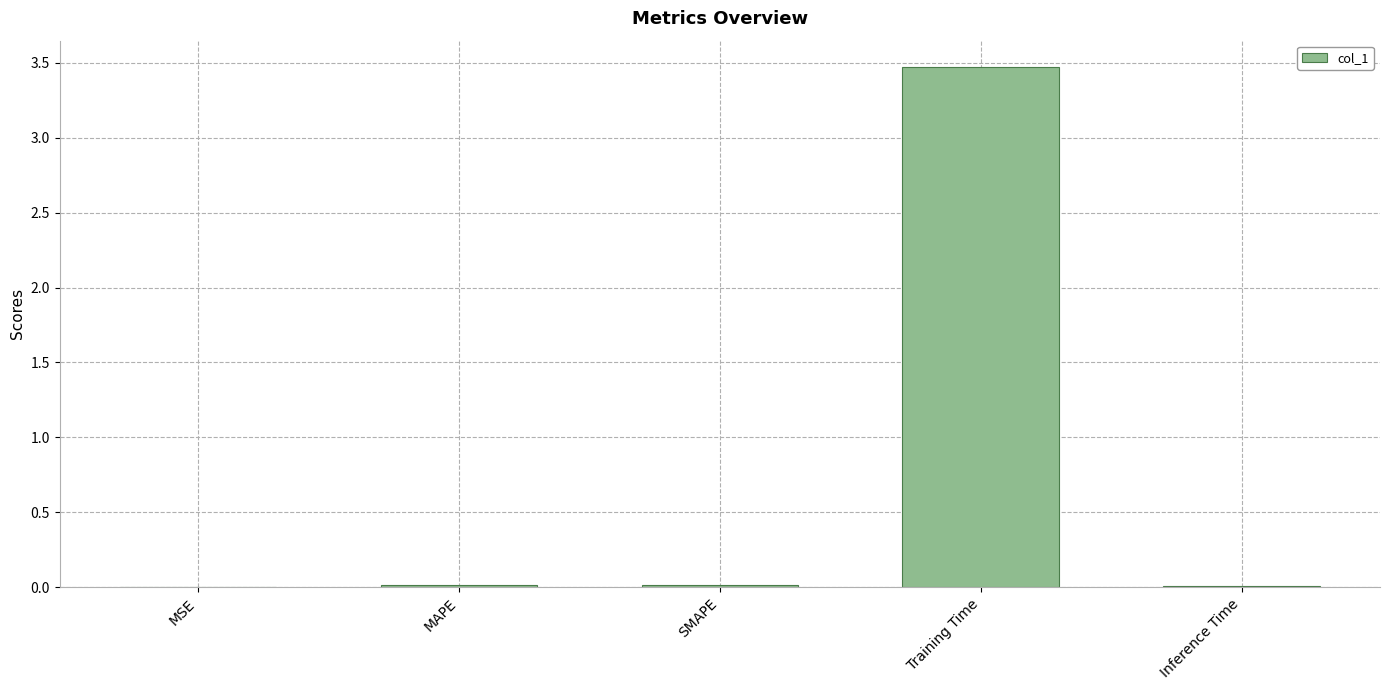

What is the greatest value displayed?

3.5